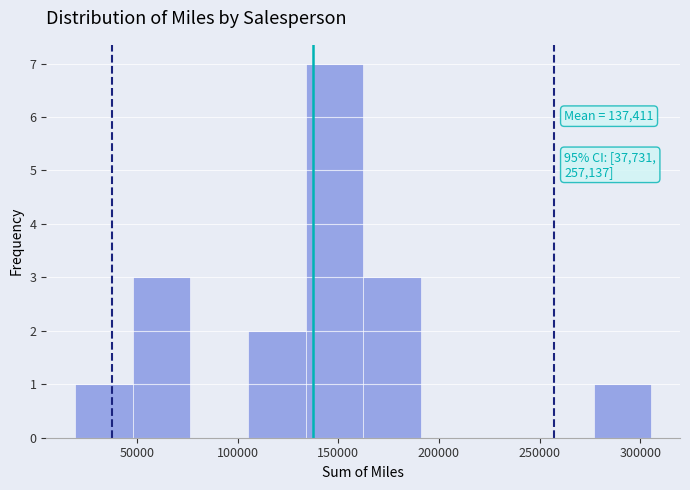

Over which range of the x-axis is the bar tallest?

135000 to 160000